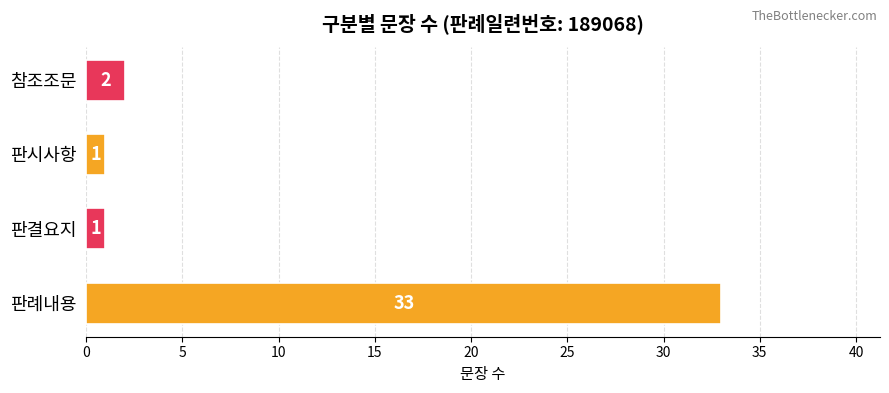

Where is the data nearest to the value 17?

참조조문